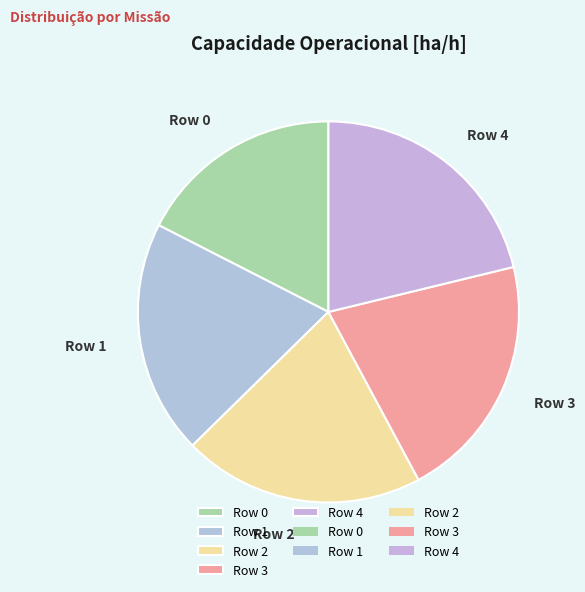

Is the sum of Row 4 and Row 3 greater than half?

No